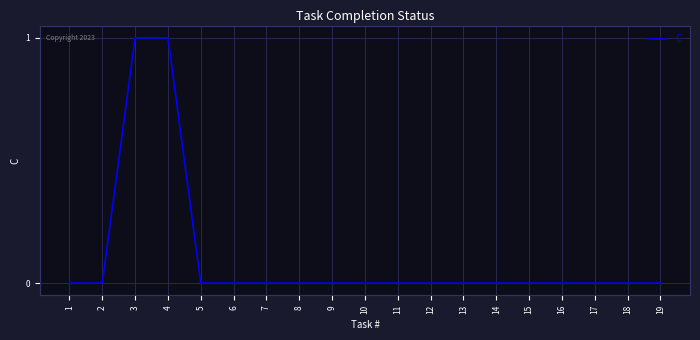

What is the greatest value displayed?

1